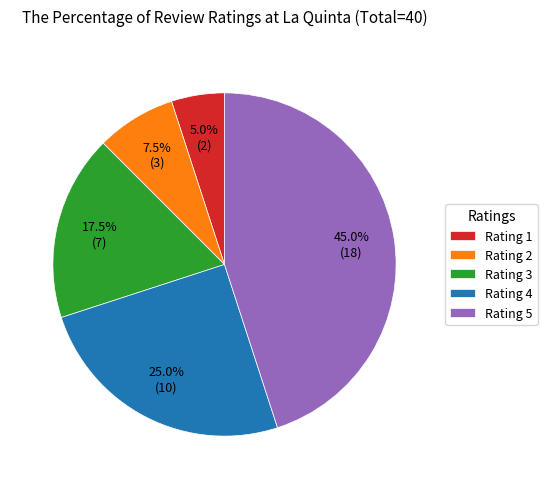

To the nearest percent, what is the average slice percentage?

20%